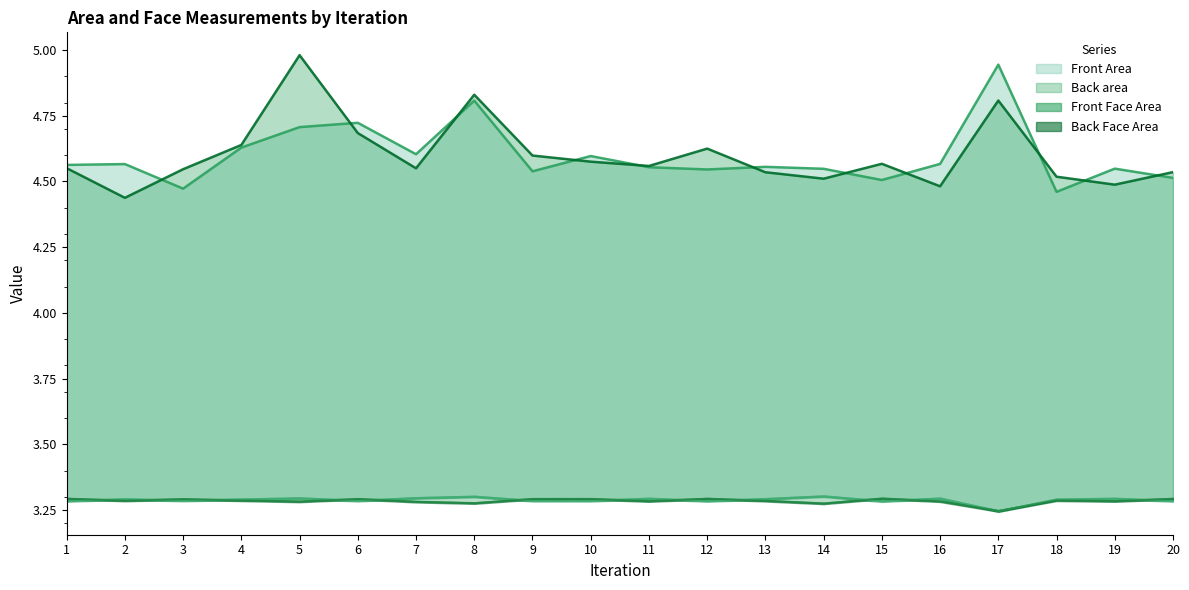

List the labels in order of Front Area value, smallest first.

18, 3, 15, 20, 9, 12, 14, 19, 11, 13, 1, 2, 16, 10, 7, 4, 5, 6, 8, 17